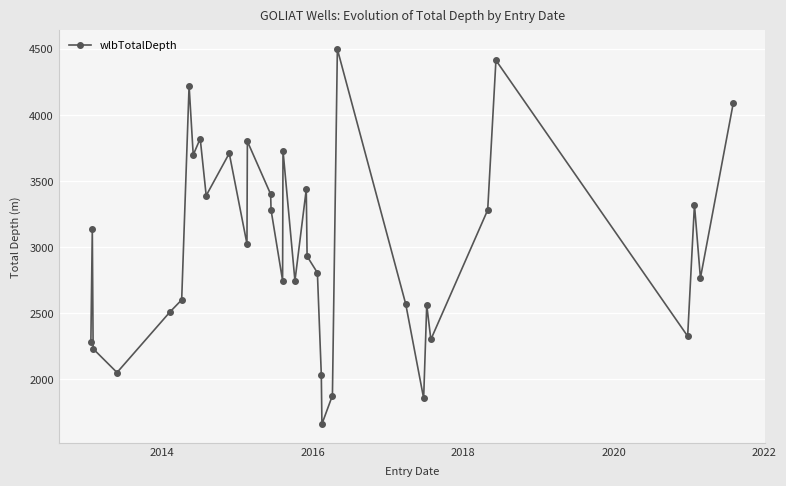

What is the value of the 2nd point from the left?

3137